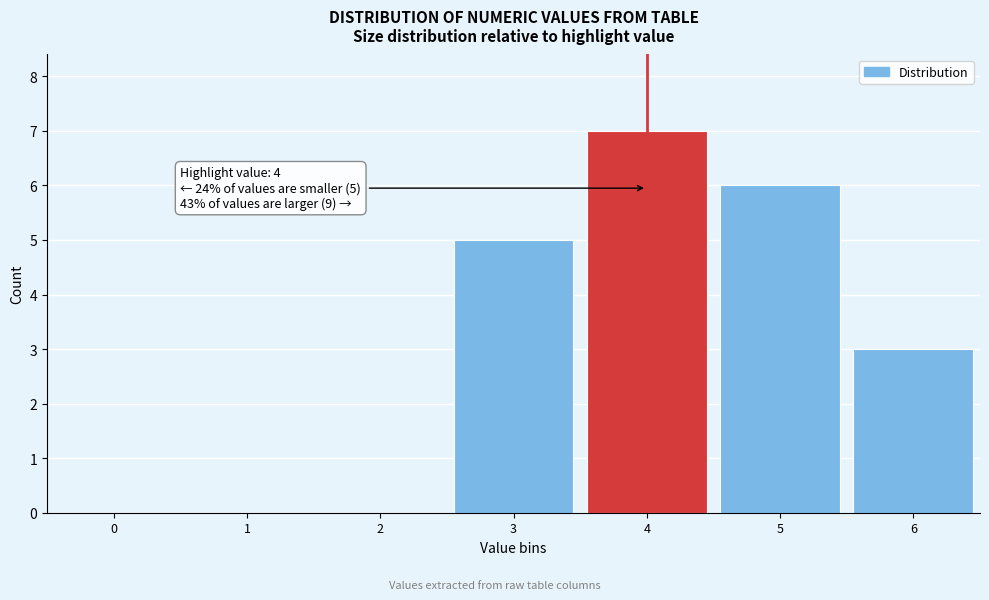

Reading left to right, what are all the values shown in this chart?

0=0	1=0	2=0	3=5	4=7	5=6	6=3